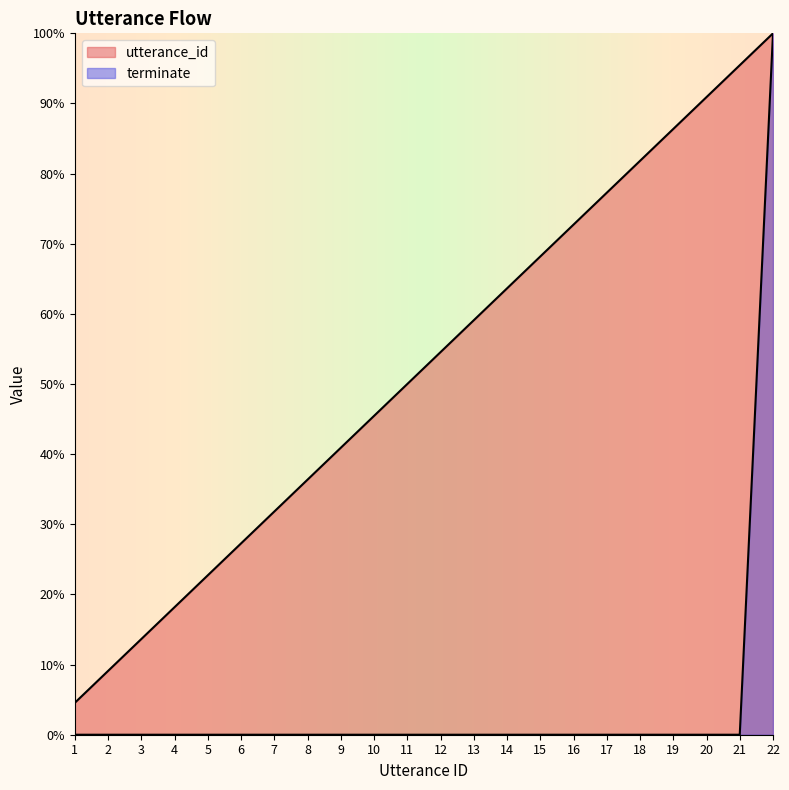

Does the chart display data point markers on the line(s)?

No